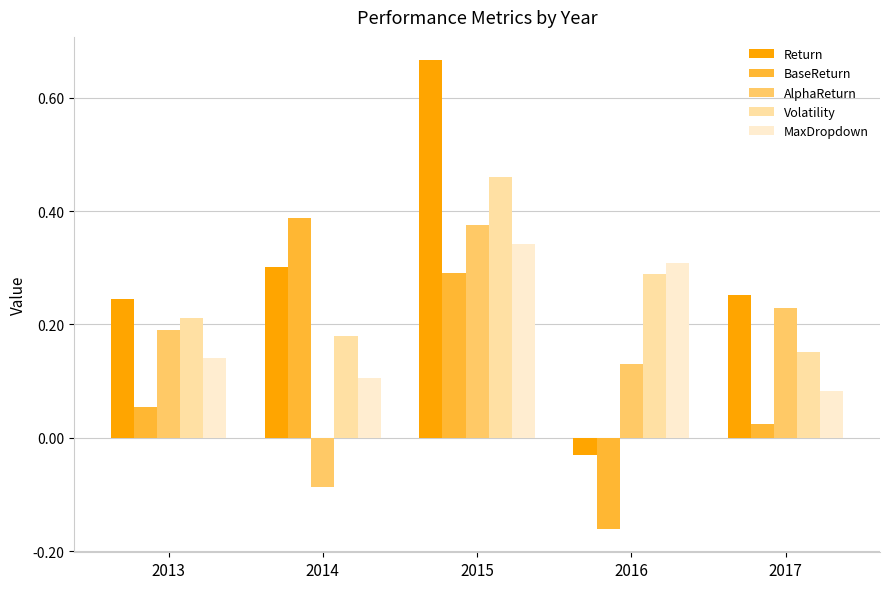

Which series changed the most between 2014 and 2016?

BaseReturn